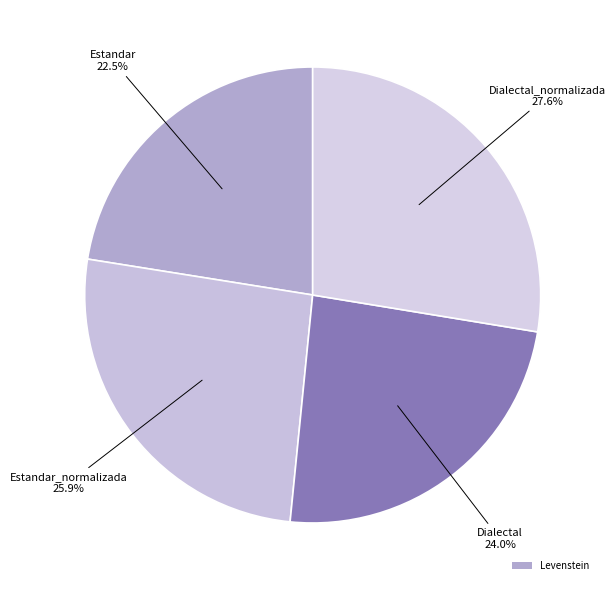

Rank the categories by value from lowest to highest.

Estandar, Dialectal, Estandar_normalizada, Dialectal_normalizada